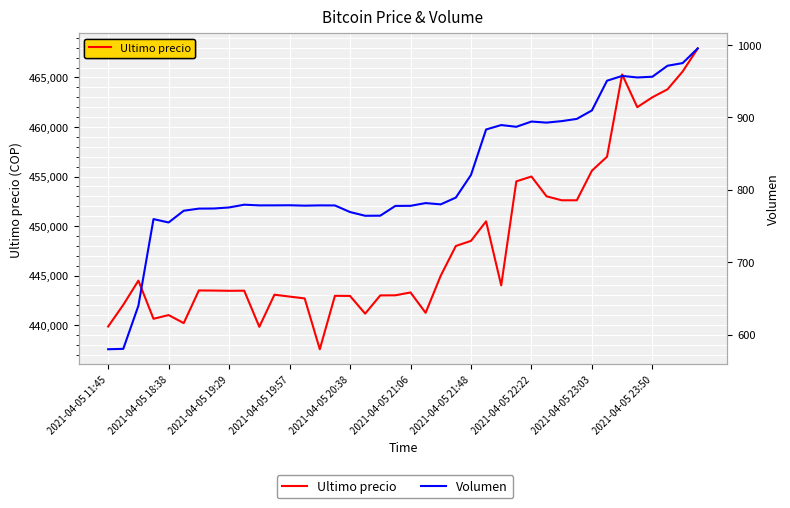

At how many categories does at least one series exceed 56786?

40